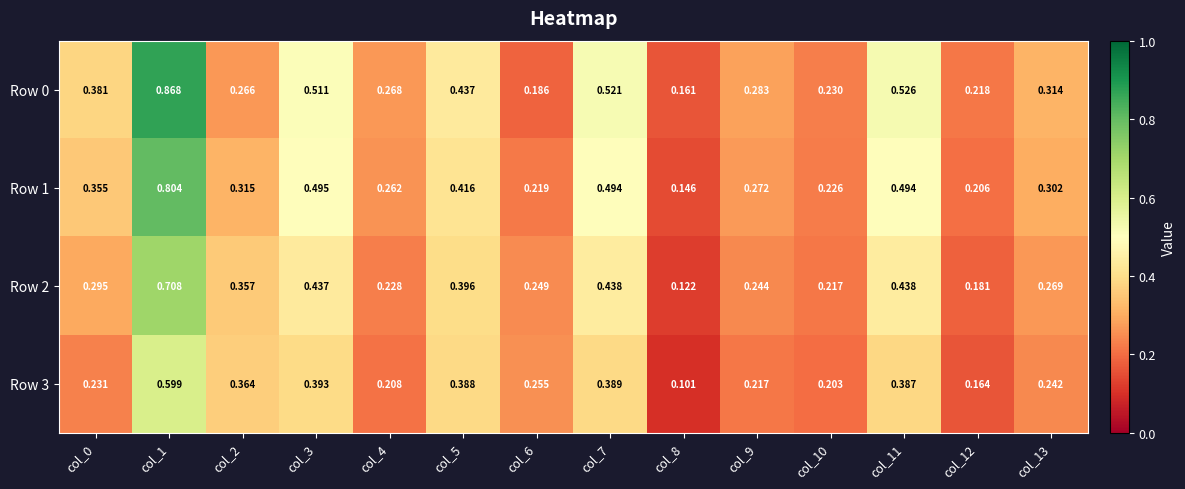

At col_2, list the series in order from smallest to largest.

Row 0, Row 1, Row 2, Row 3